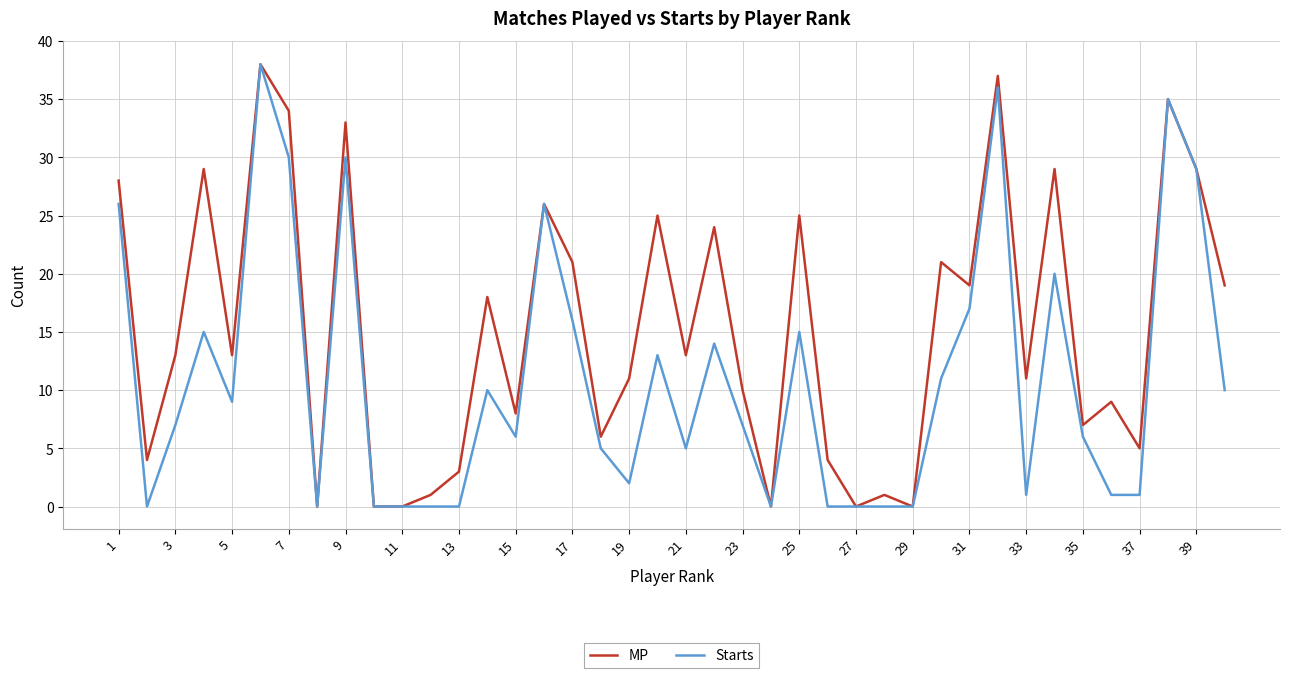

What is the maximum value for MP?

38